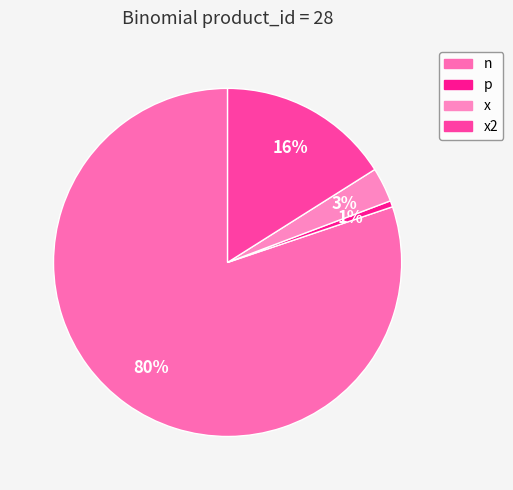

What is the majority slice?

n